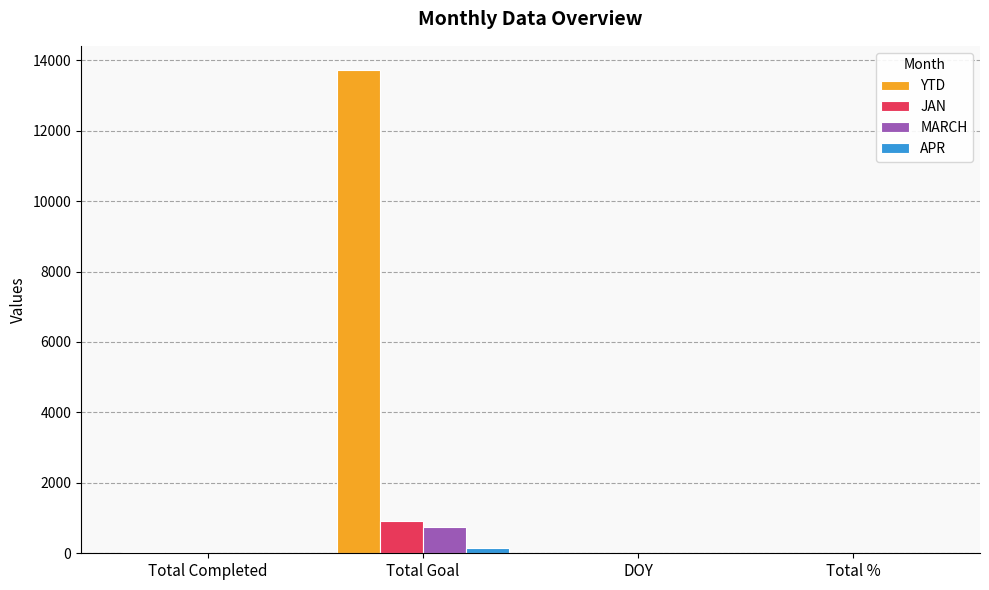

Which series has the largest total across all categories?

YTD